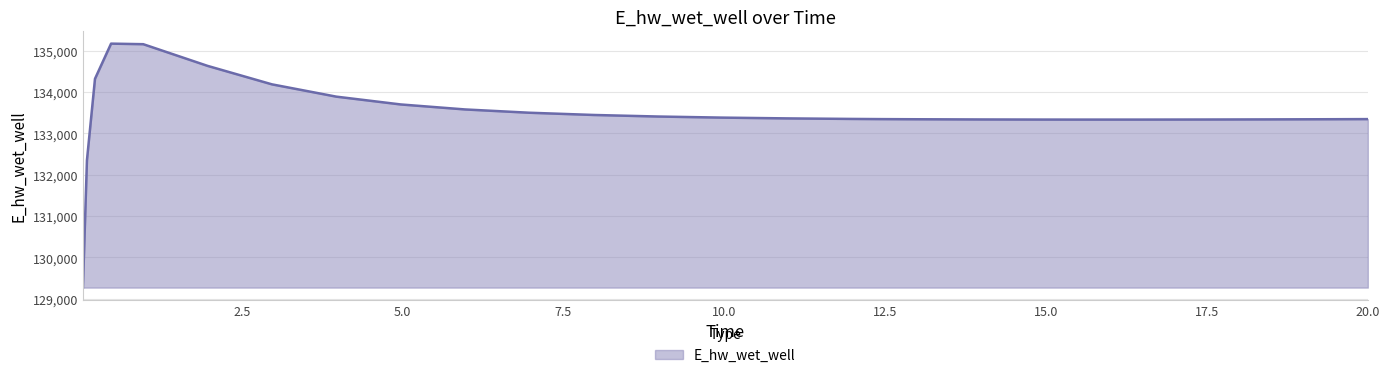

What is the difference between the maximum and minimum values?

5896.1